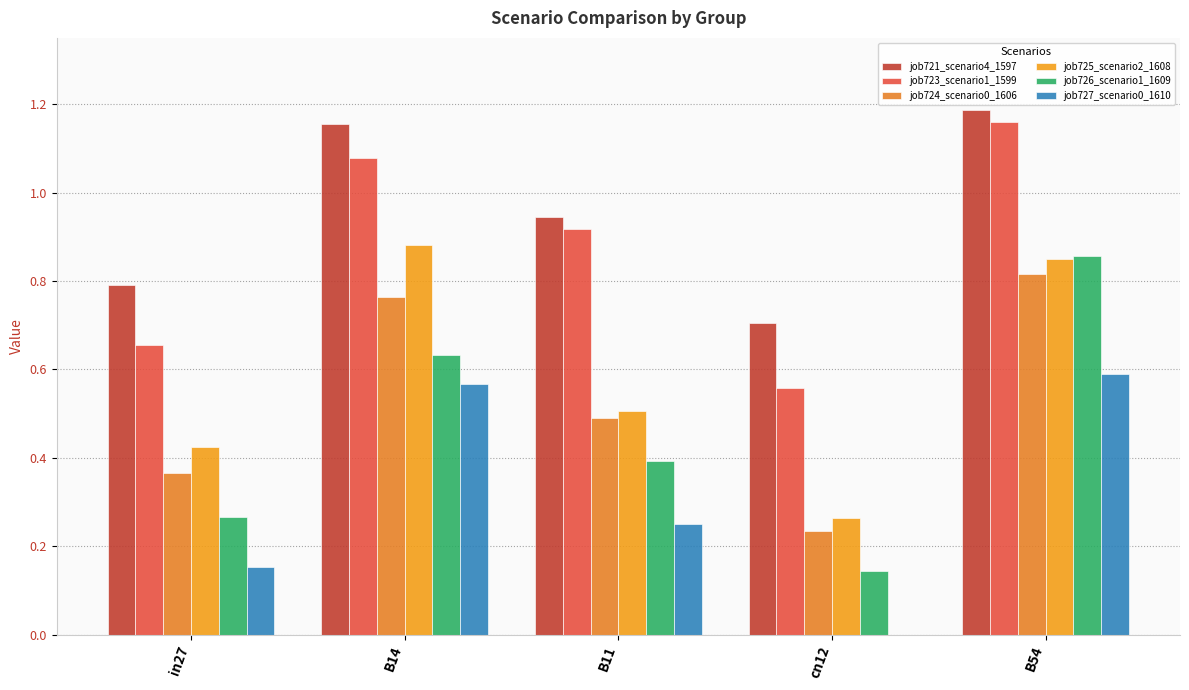

Is it true that job725_scenario2_1608 equals 0.6 at in27?

False